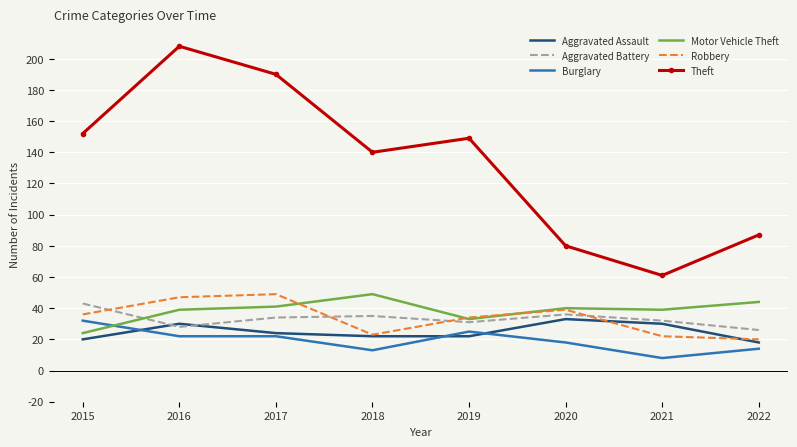

At which category does the chart reach its minimum across all series?

2021